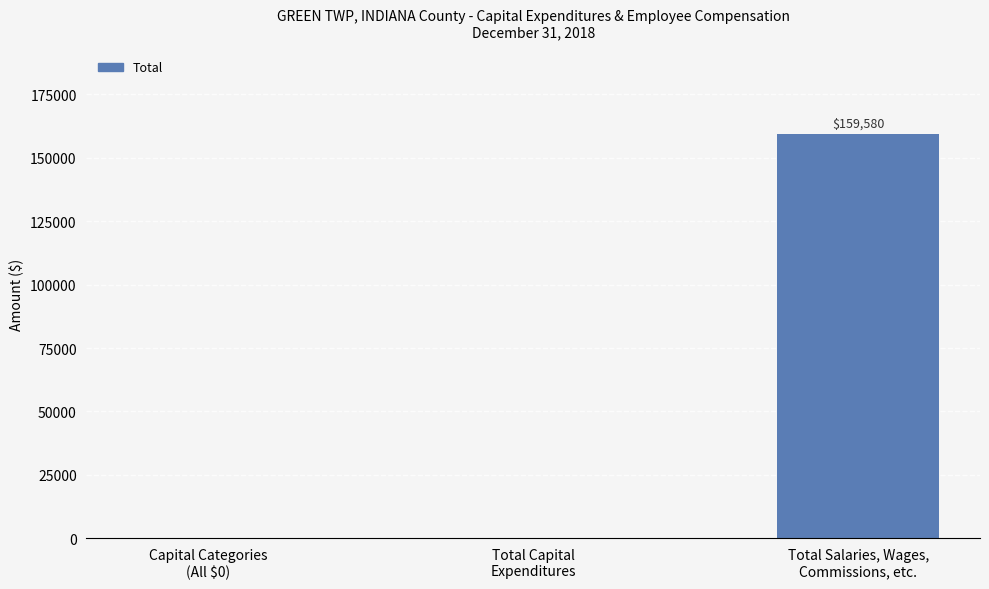

What is the difference between the values at Total Salaries, Wages,
Commissions, etc. and Capital Categories
(All $0)?

159580